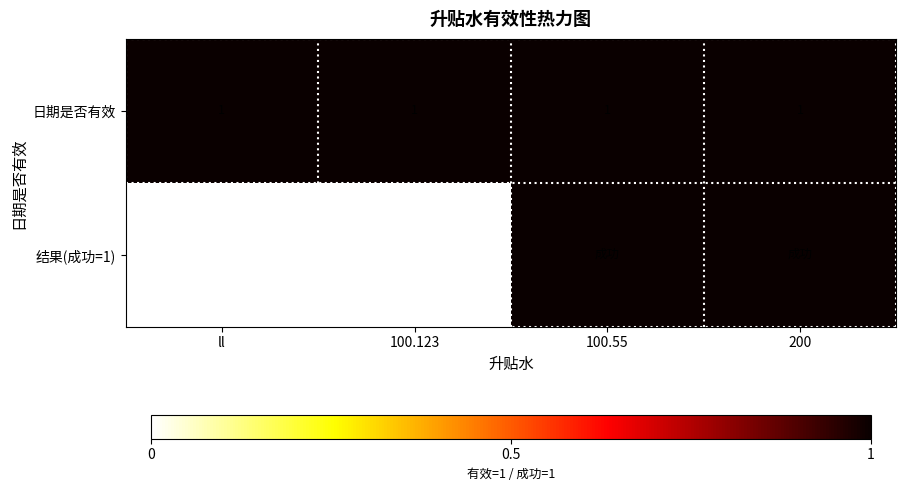

The value of 日期是否有效 at 200 is 0. True or false?

False